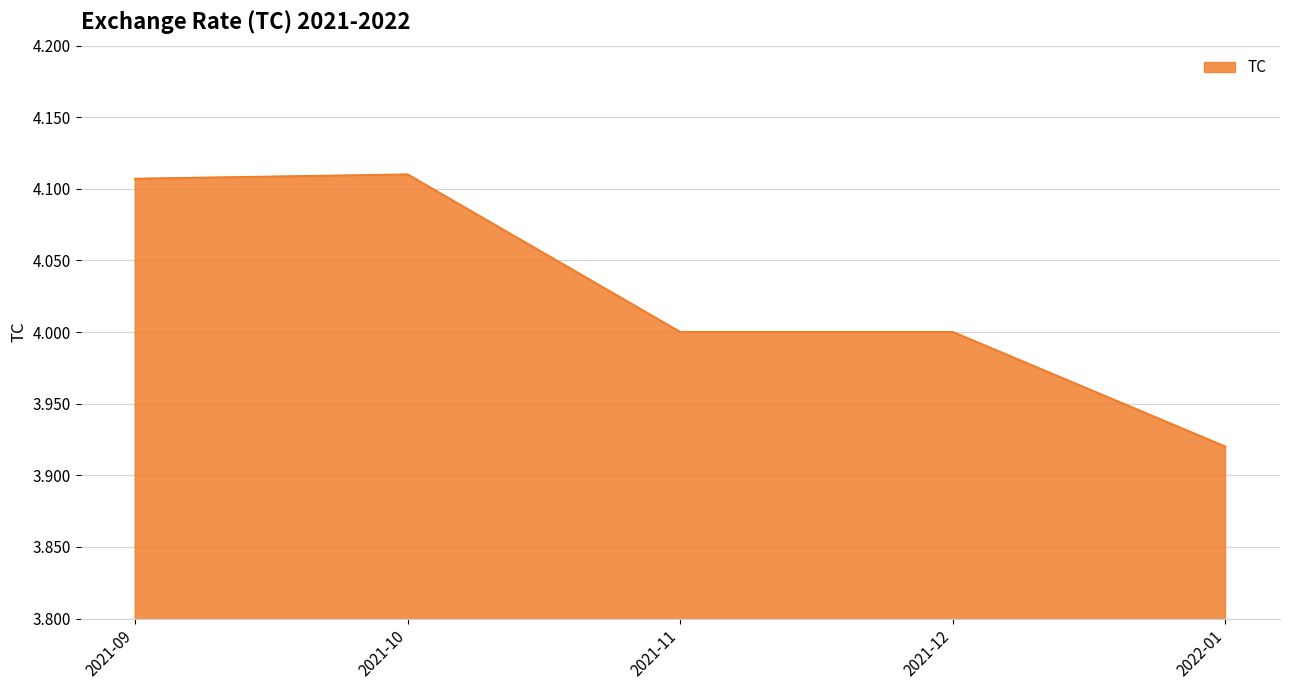

The chart shows a value of 0.9 at 2021-10. True or false?

False